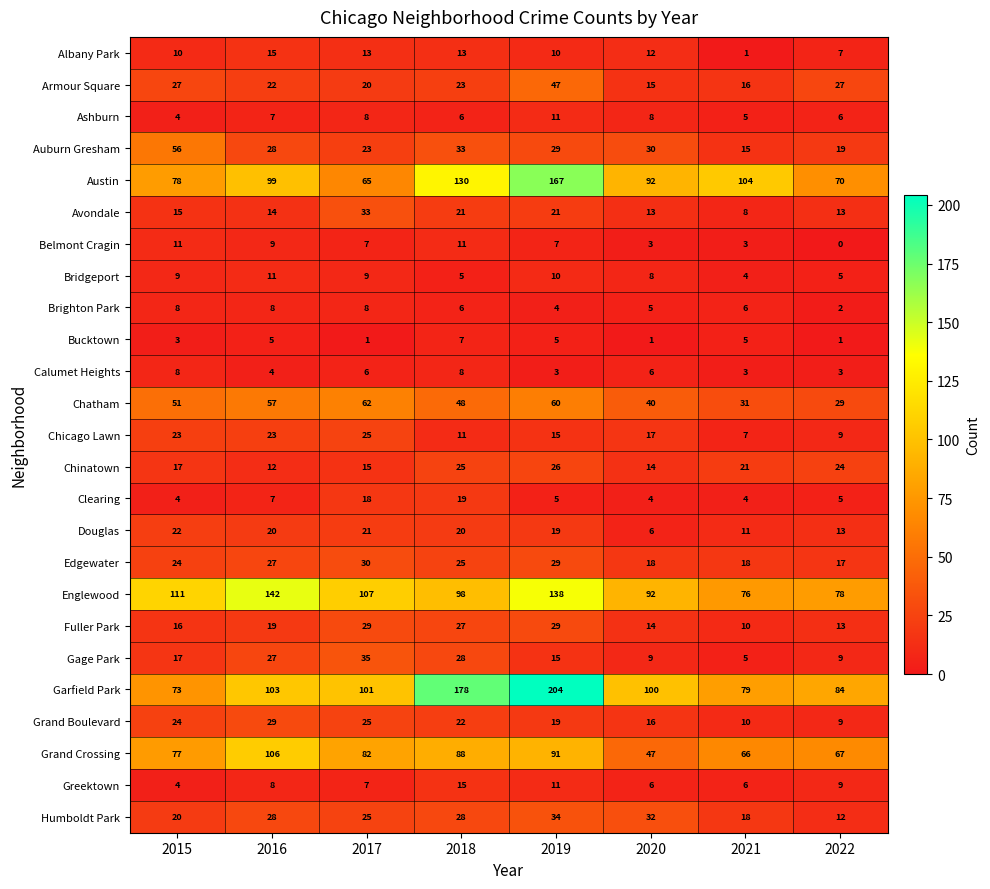

At which label is Albany Park closest to 8?

2022